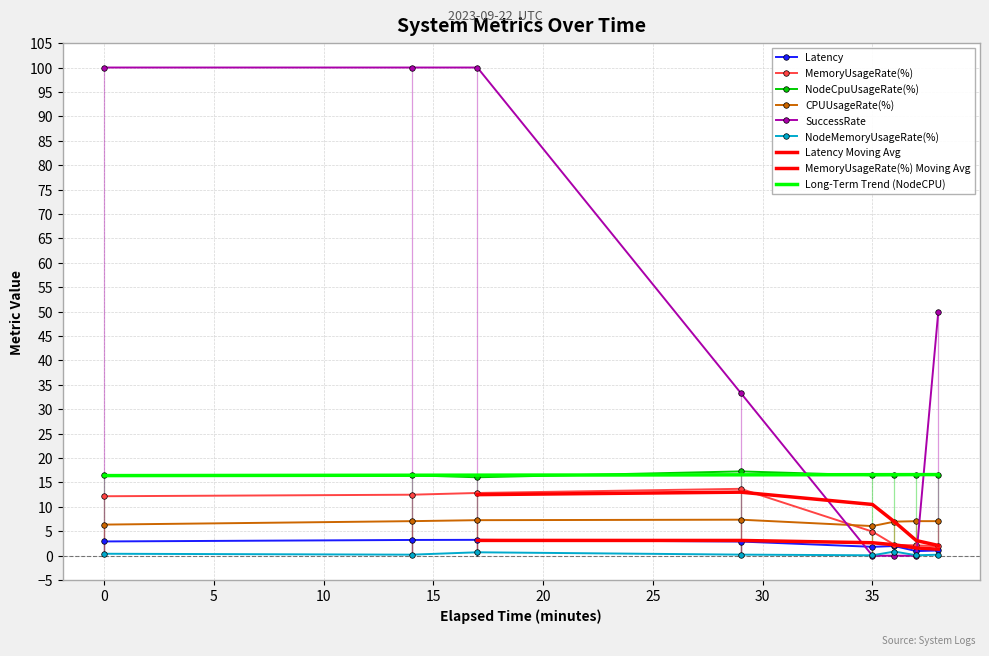

Reading right to left, list all the values displayed in this chart.

Latency: 1.1	0.9	2.0	1.8	2.9	3.2	3.2	2.9
MemoryUsageRate(%): 1.9	2.1	2.2	4.9	13.7	12.8	12.5	12.2
NodeCpuUsageRate(%): 16.6	16.5	16.5	16.5	17.3	16.1	16.5	16.5
CPUUsageRate(%): 7.1	7.1	7.0	6.1	7.4	7.3	7.1	6.4
SuccessRate: 50.0	0.0	0.0	0.0	33.3	100.0	100.0	100.0
NodeMemoryUsageRate(%): 0.2	0.1	0.9	0.1	0.2	0.7	0.2	0.4